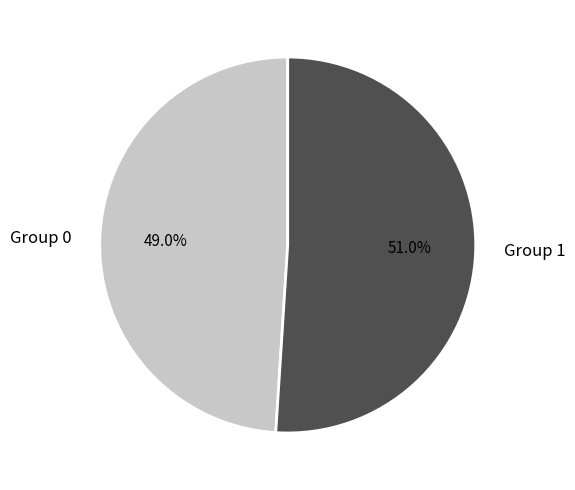

What is the ratio of the value at Group 1 to the value at Group 0?

1.0